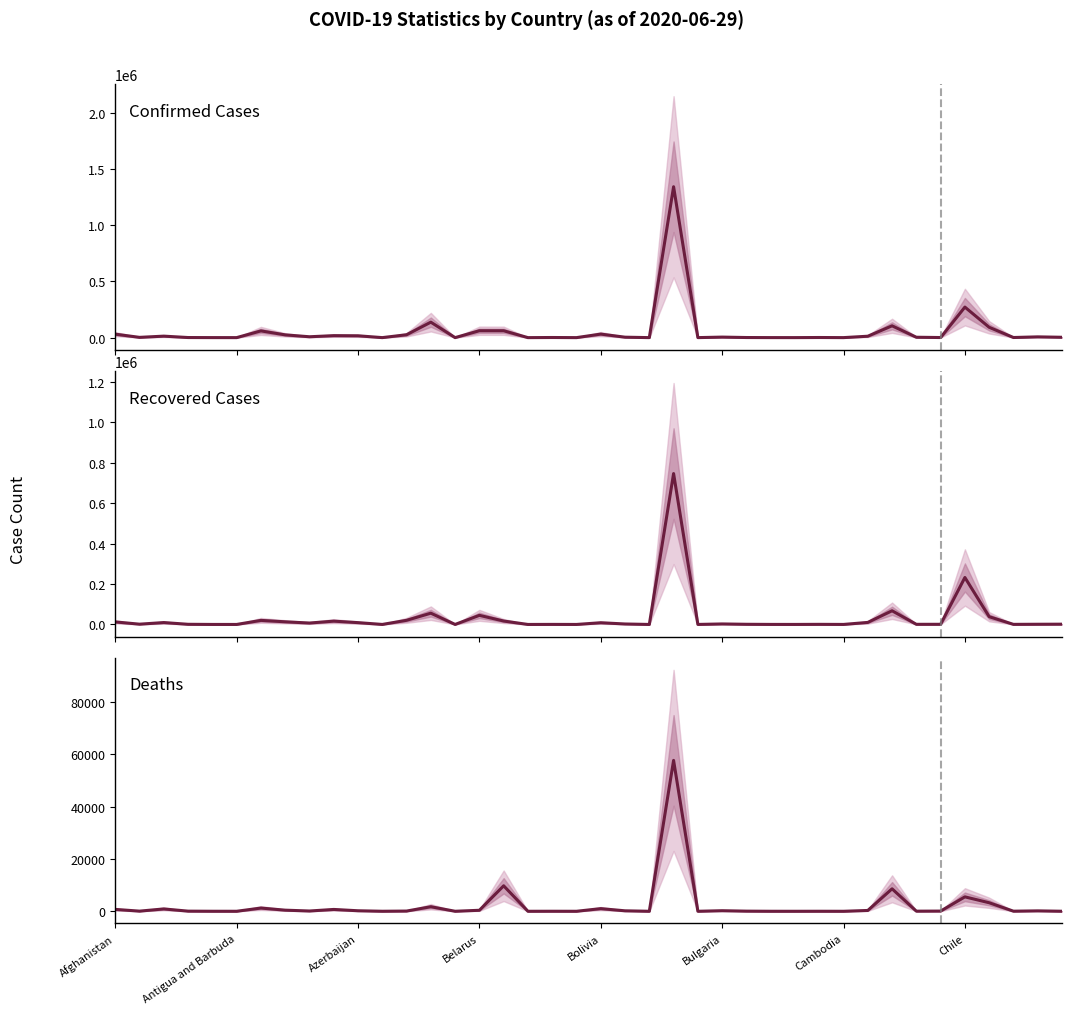

What are all the series names shown in the legend?

Confirmed, Recovered, Deaths